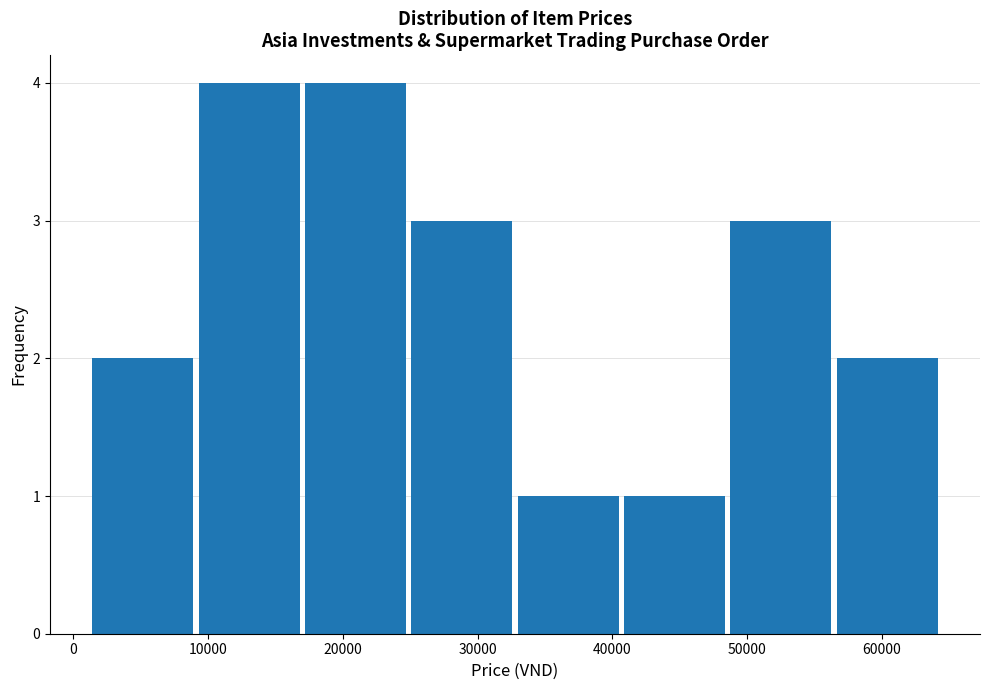

What is the height of the bar covering 1000 to 9000 on the x-axis? Neither the bar edges nor the heights are printed on the chart, so give them approximately, as read against the axes.

2